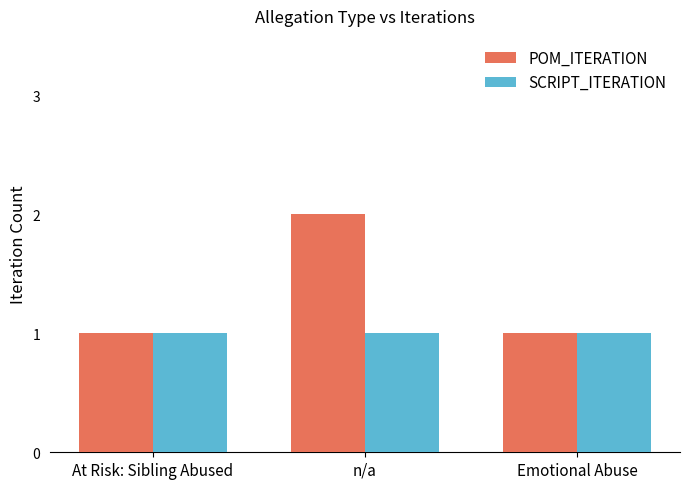

At n/a, list the series in order from smallest to largest.

SCRIPT_ITERATION, POM_ITERATION